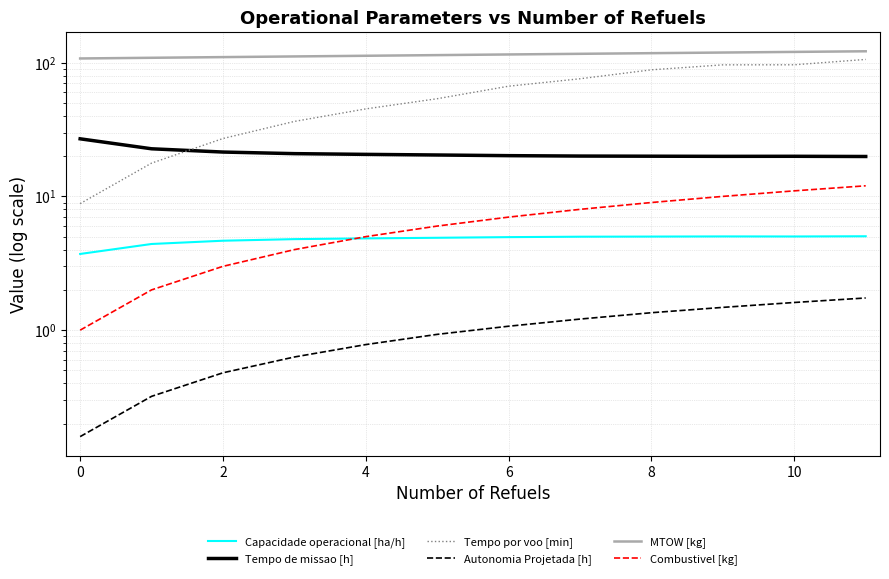

Reading left to right, extract all data points from this chart.

Capacidade operacional [ha/h]: 3.7	4.4	4.7	4.8	4.9	4.9	5.0	5.0	5.0	5.0	5.0	5.0
Tempo de missao [h]: 26.9	22.7	21.4	20.9	20.6	20.4	20.2	20.0	20.0	19.9	19.9	19.9
Tempo por voo [min]: 8.8	17.7	27.1	36.3	45.1	53.7	66.7	75.7	88.4	96.2	96.3	105.7
Autonomia Projetada [h]: 0.2	0.3	0.5	0.6	0.8	0.9	1.1	1.2	1.4	1.5	1.6	1.7
MTOW [kg]: 107.4	108.7	110.0	111.2	112.5	113.8	115.1	116.4	117.7	119.0	120.3	121.6
Combustivel [kg]: 1.0	2.0	3.0	4.0	5.0	6.0	7.0	8.0	9.0	10.0	11.0	12.0